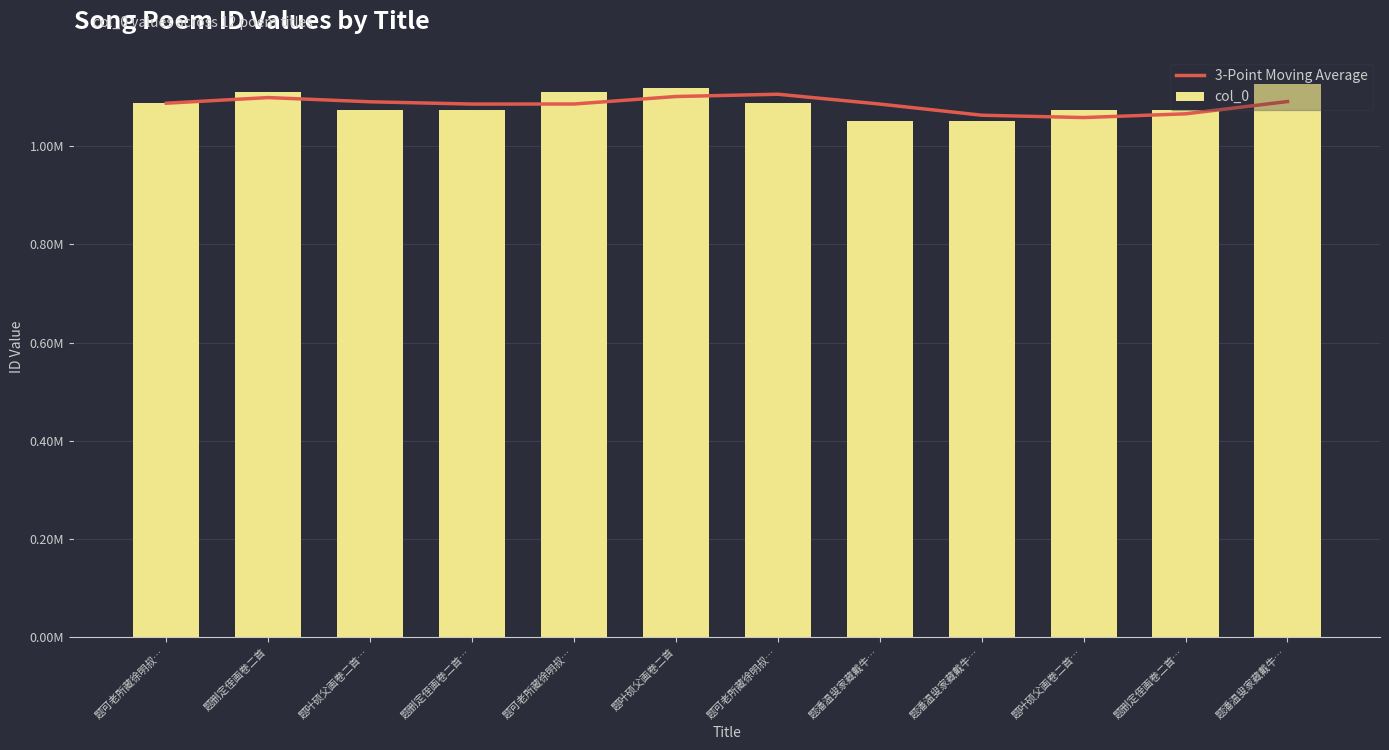

Are the bars grouped side by side (vs. stacked)?

Yes